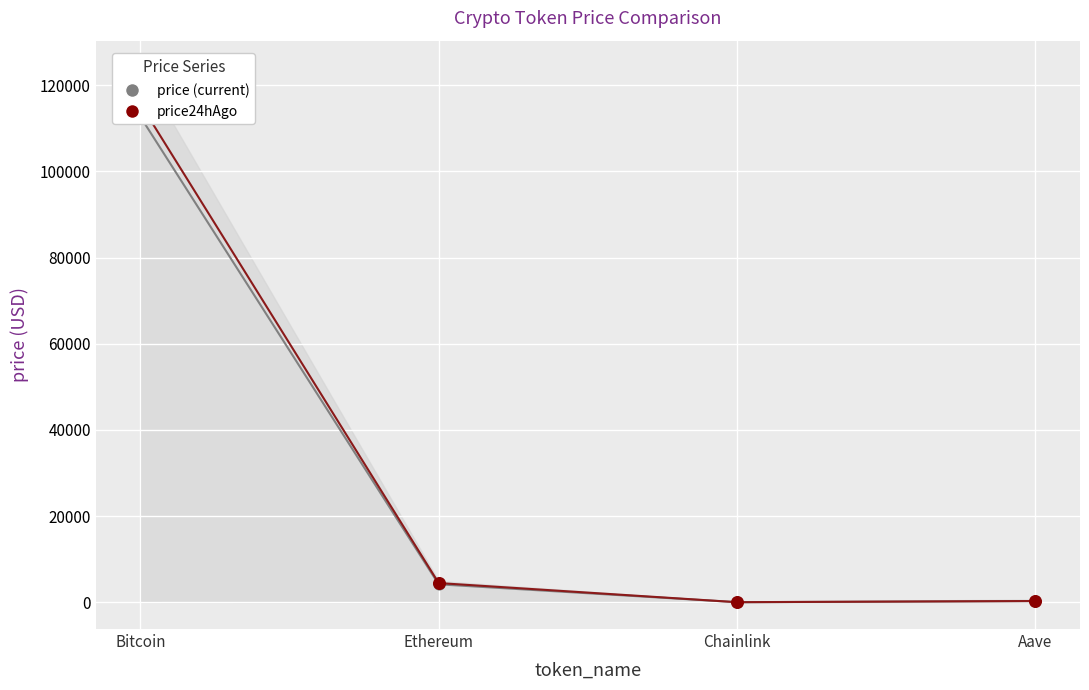

Is the value of price at Chainlink greater than the value of price24hAgo at Chainlink?

No